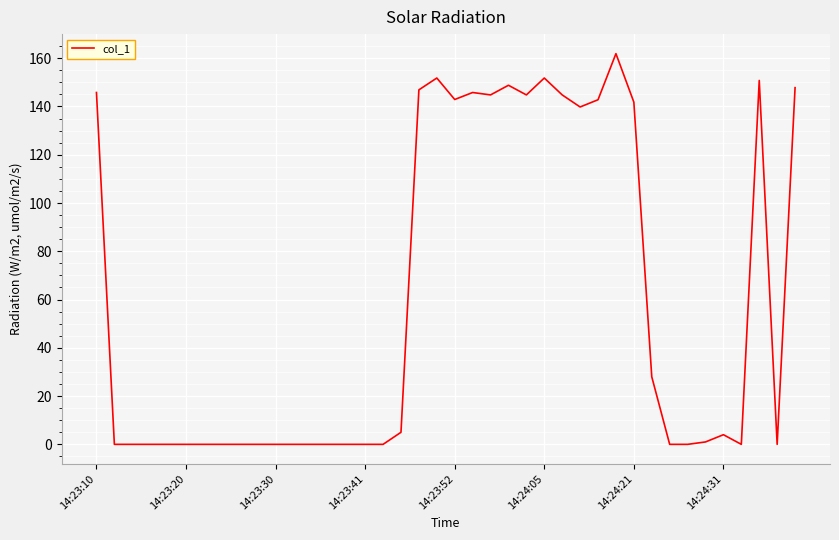

What is the greatest value displayed?

161.9